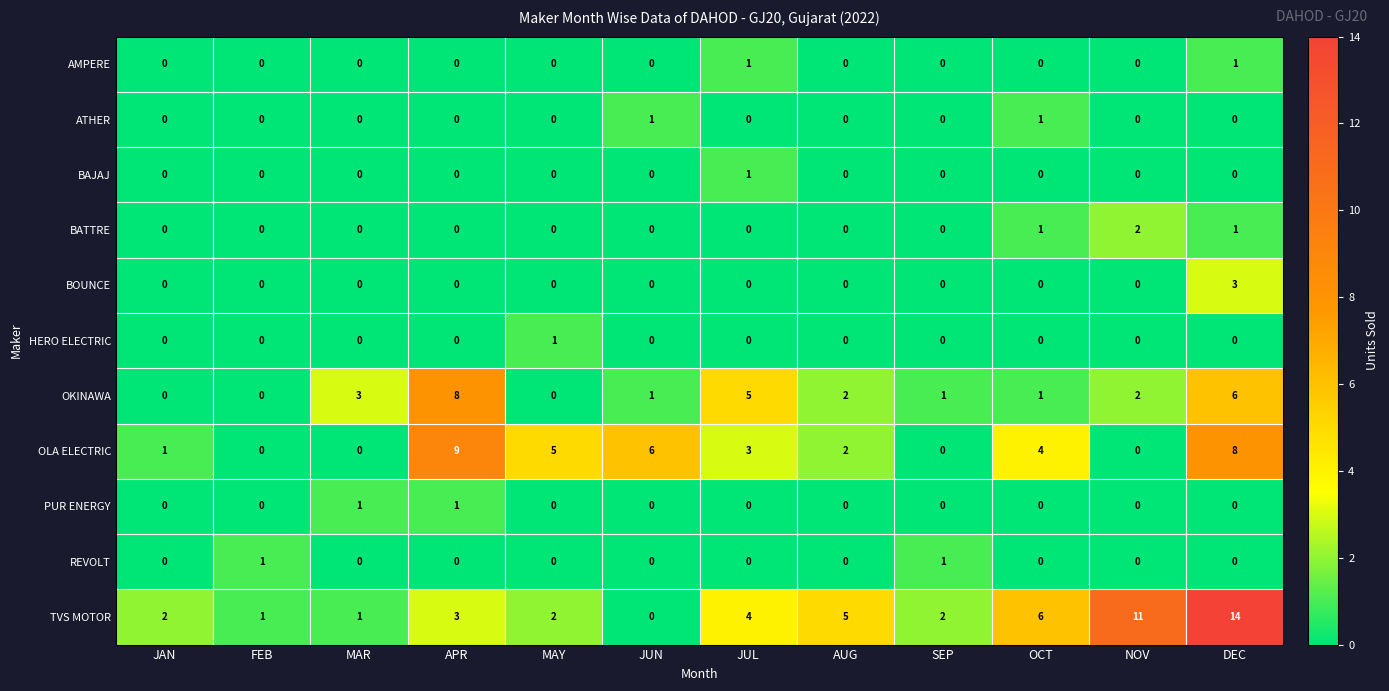

Where does the OLA ELECTRIC series first go above 3?

APR